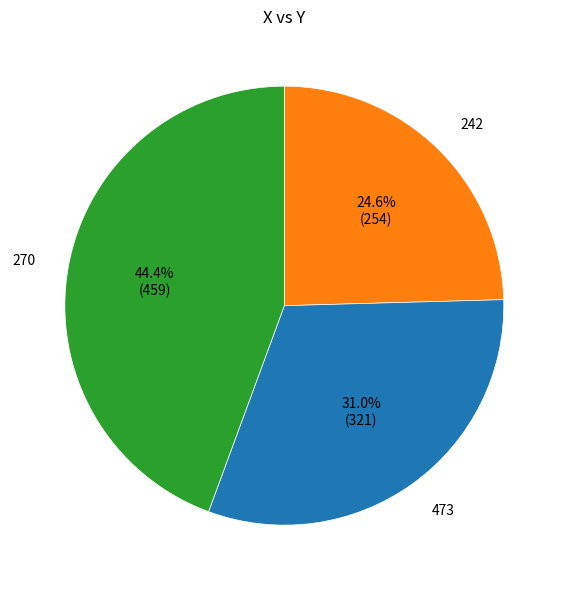

Is there a majority slice in this chart?

No